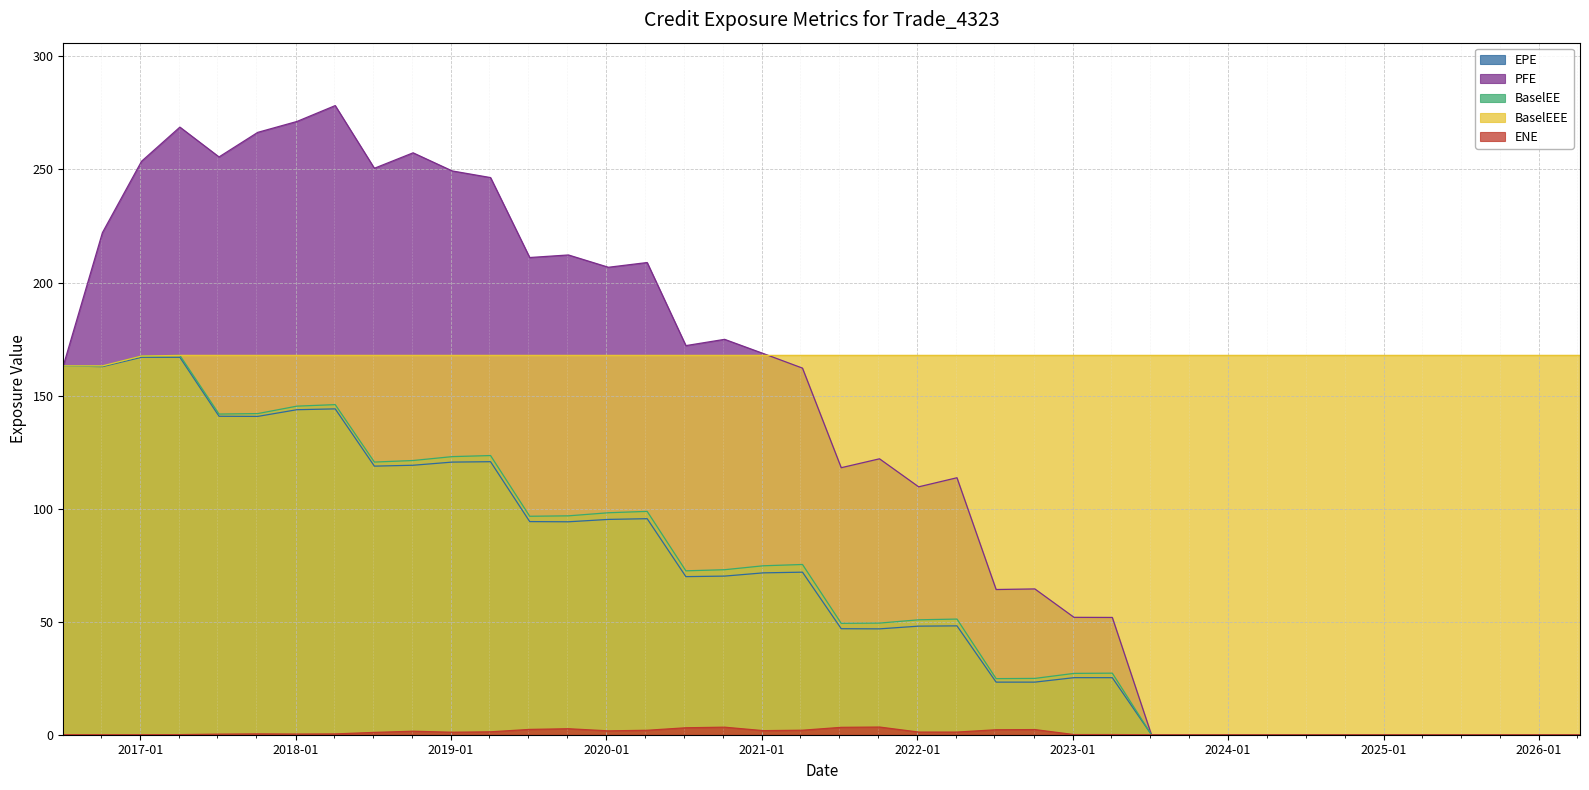

True or false: BaselEE and EPE cross at least once.

False